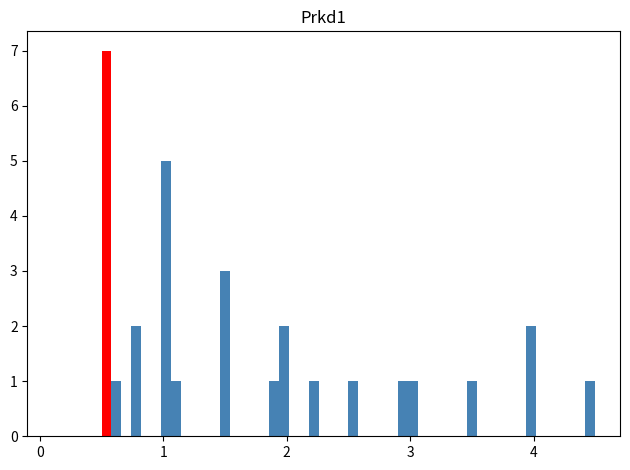

Read against the x-axis, roughly where is the centre of the tallest bar?

0.5